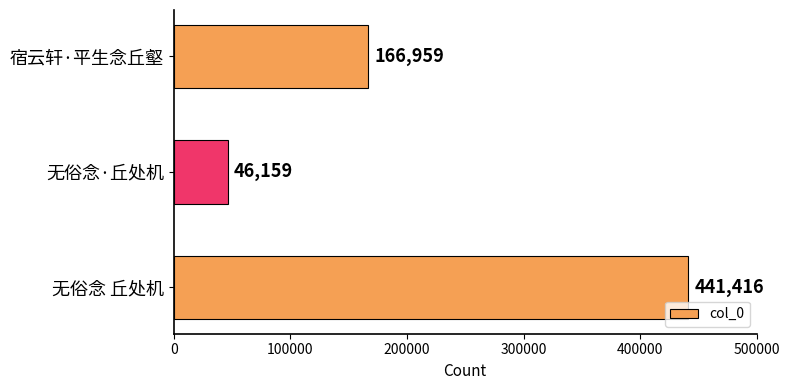

Which label corresponds to the smallest value in the chart?

无俗念·丘处机